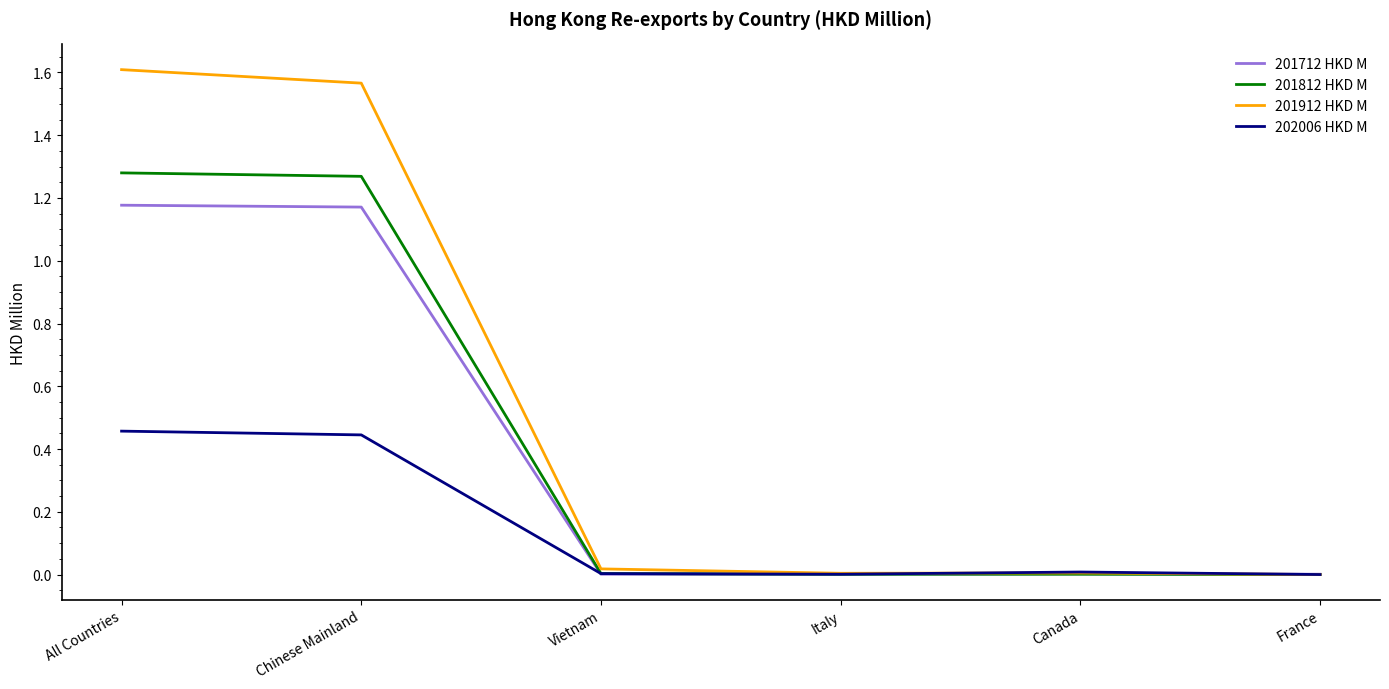

Rank the series by their maximum value, from highest to lowest.

201912 HKD M, 201812 HKD M, 201712 HKD M, 202006 HKD M